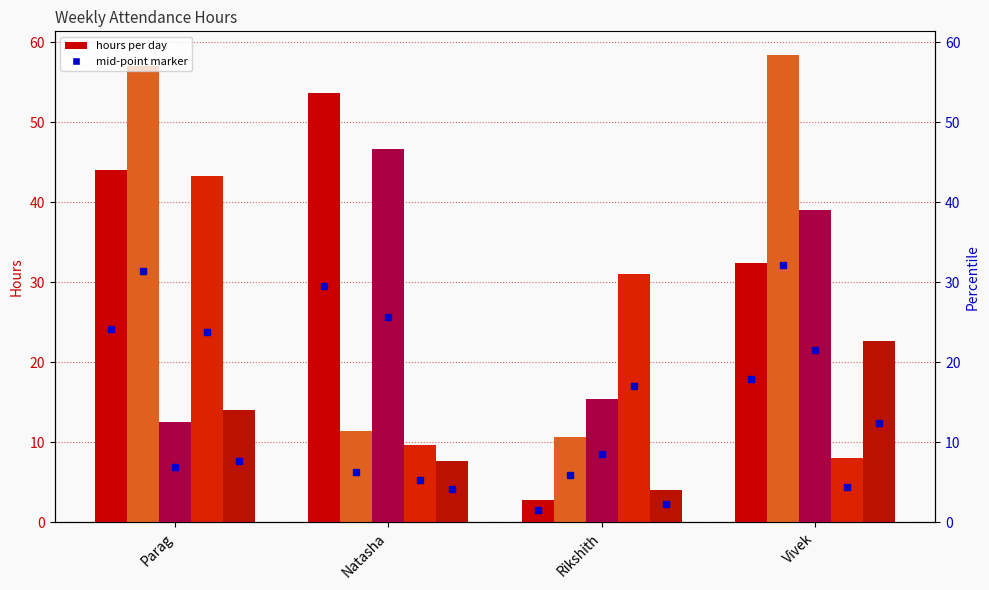

Reading right to left, extract all data points from this chart.

Monday: Vivek=32.5	Rikshith=2.8	Natasha=53.7	Parag=44.0
Tuesday: Vivek=58.5	Rikshith=10.7	Natasha=11.4	Parag=57.1
Wednesday: Vivek=39.1	Rikshith=15.5	Natasha=46.7	Parag=12.5
Thursday: Vivek=8.1	Rikshith=31.1	Natasha=9.7	Parag=43.3
Friday: Vivek=22.6	Rikshith=4.1	Natasha=7.6	Parag=14.0